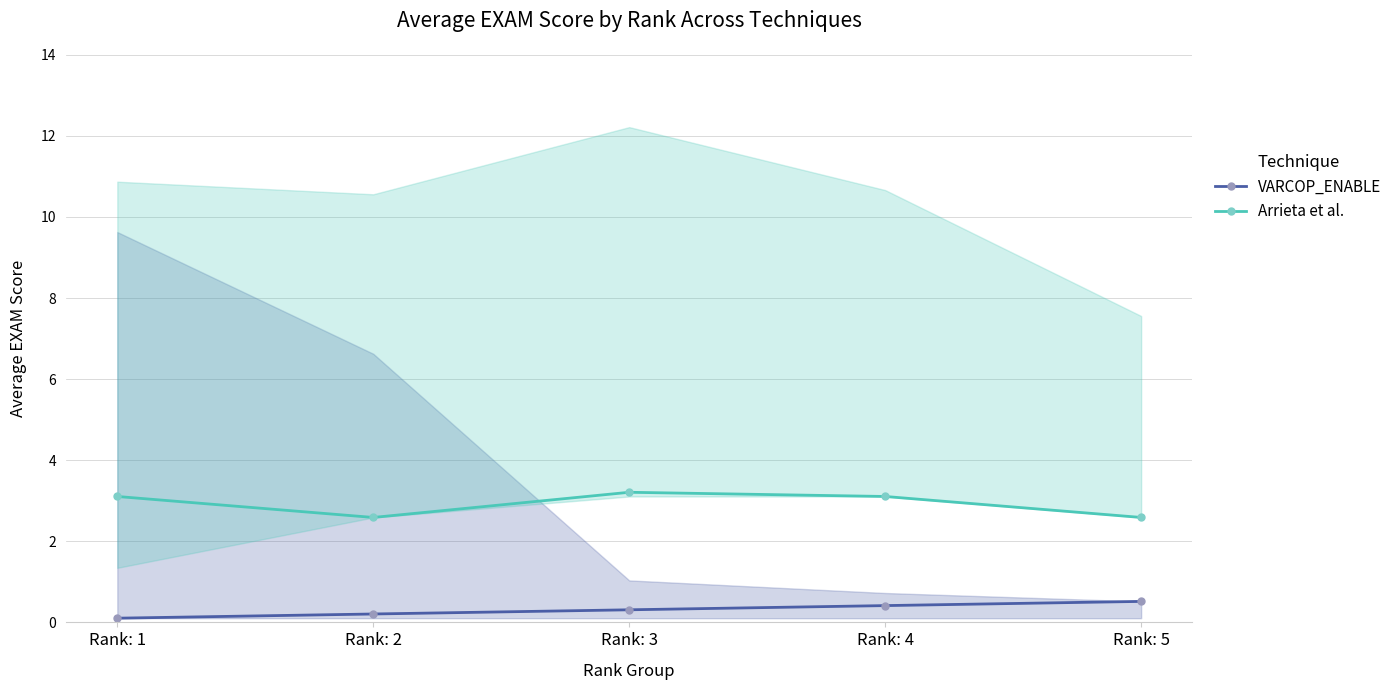

True or false: Arrieta et al. and VARCOP_ENABLE intersect in this chart.

False